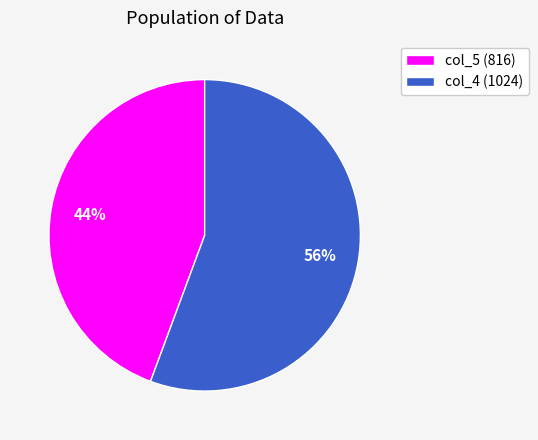

Which category accounts for the majority?

col_4 (1024)